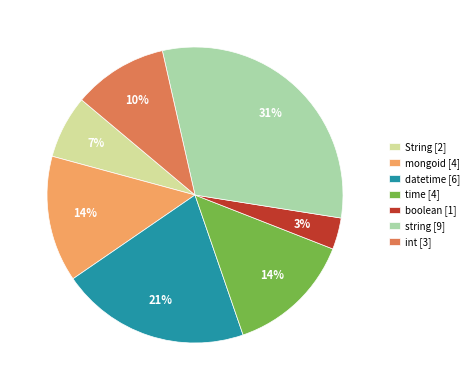

Which category has the smallest portion of the pie?

boolean [1]